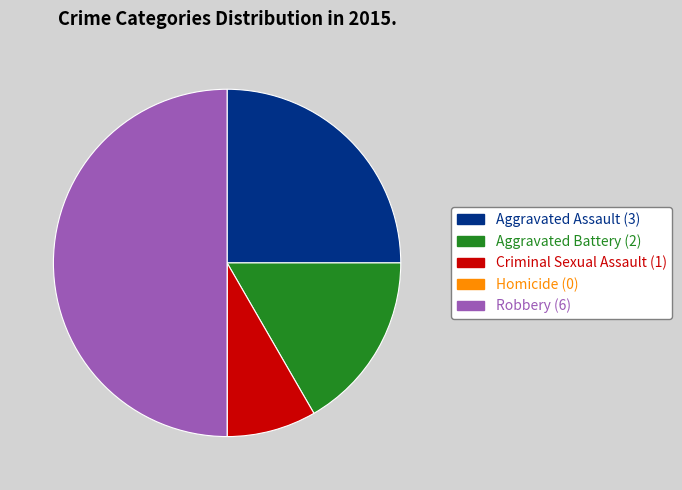

Which slice is the largest?

Robbery